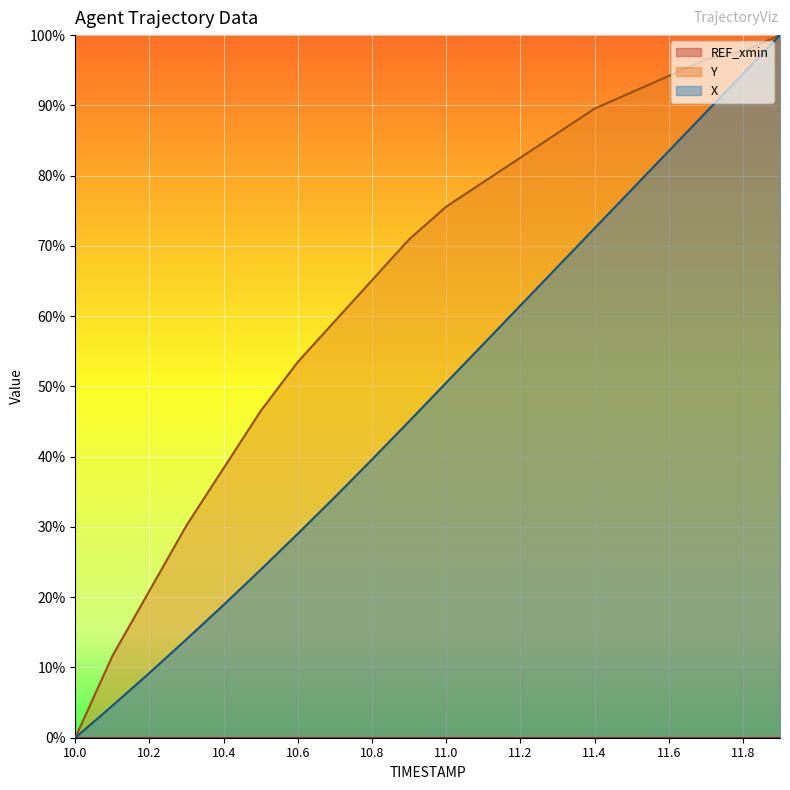

What is the value of the Y point at the 12th from the left?

79.1